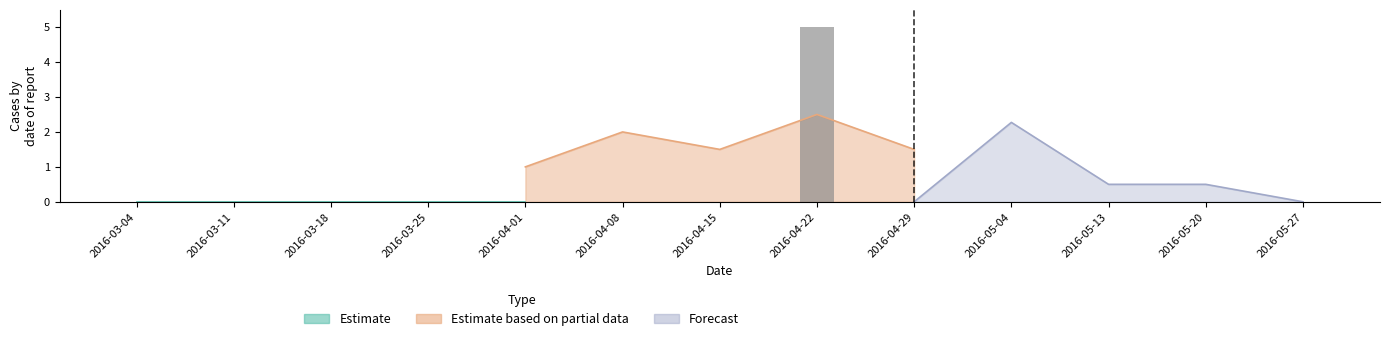

Reading left to right, extract all data points from this chart.

0	0	0	0	0	0	0	5	0	0	0	0	0